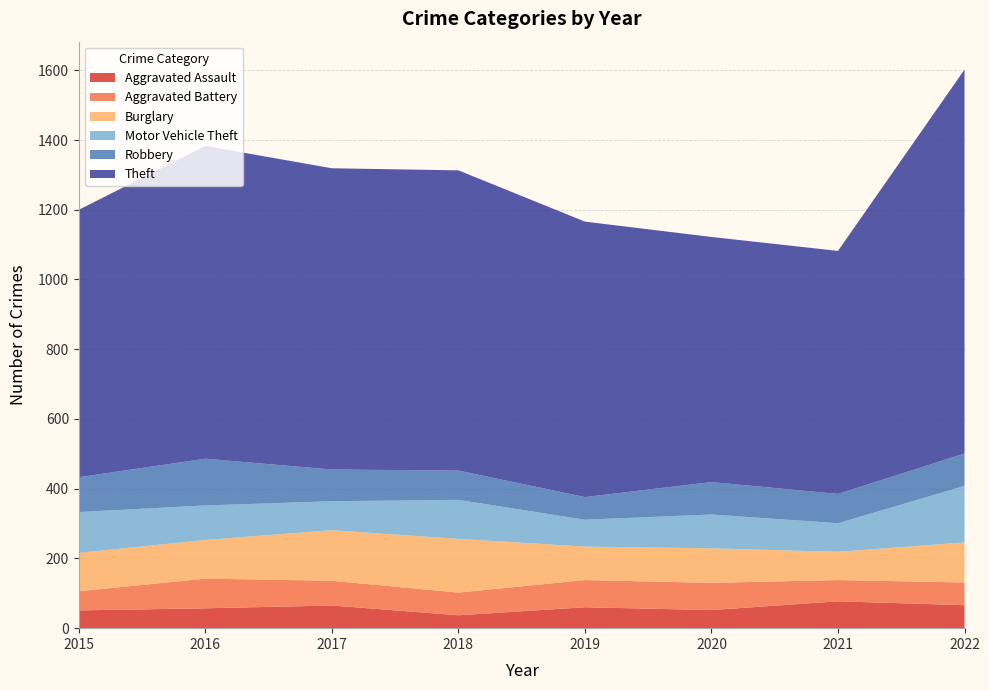

Reading right to left, transcribe all the data shown in this chart.

Aggravated Assault: 66	77	52	60	37	65	57	51
Aggravated Battery: 65	61	78	78	65	71	85	55
Burglary: 115	81	99	96	154	145	111	110
Motor Vehicle Theft: 162	82	97	77	112	83	99	117
Robbery: 93	84	93	65	84	91	134	100
Theft: 1101	697	703	790	861	864	897	767